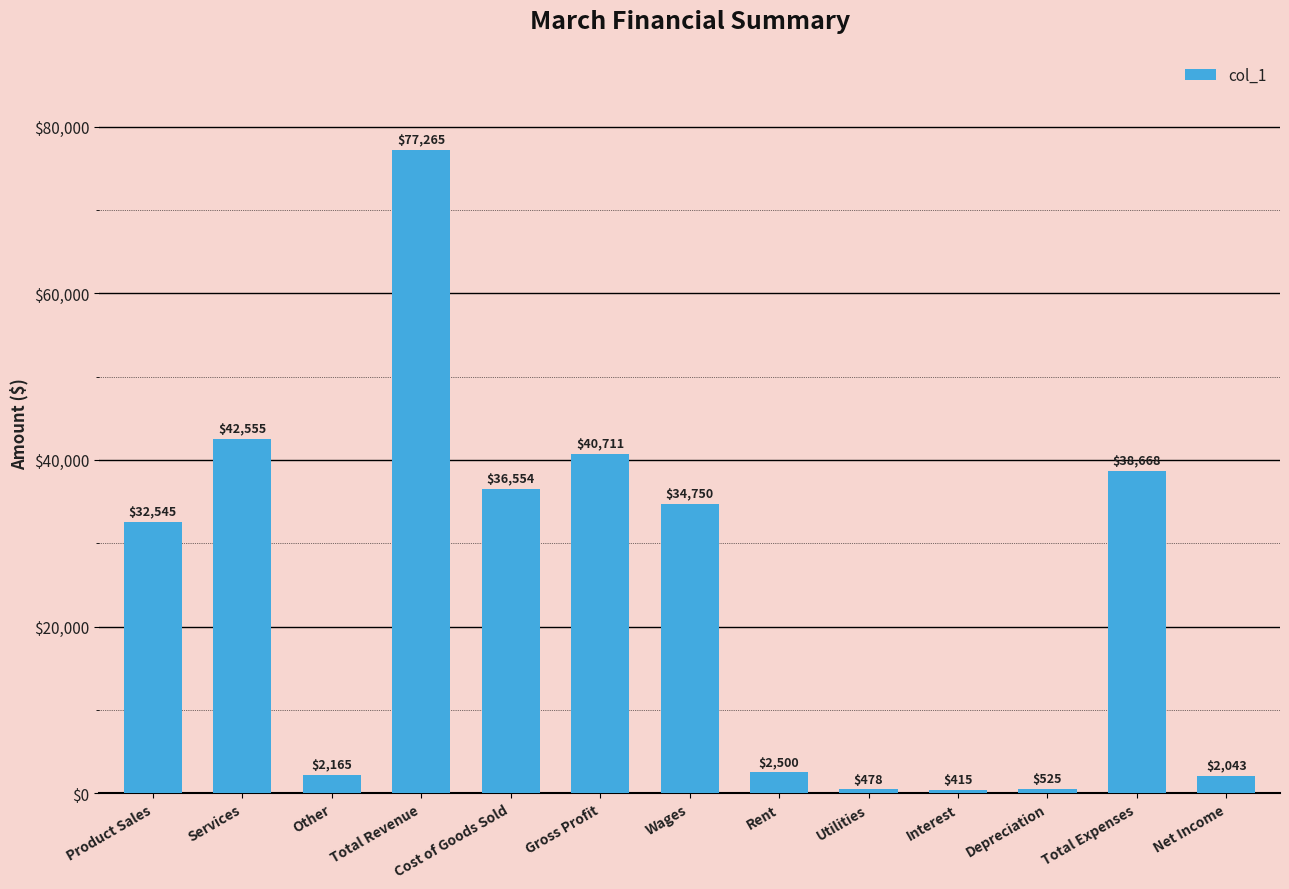

How many bars are there in total?

13